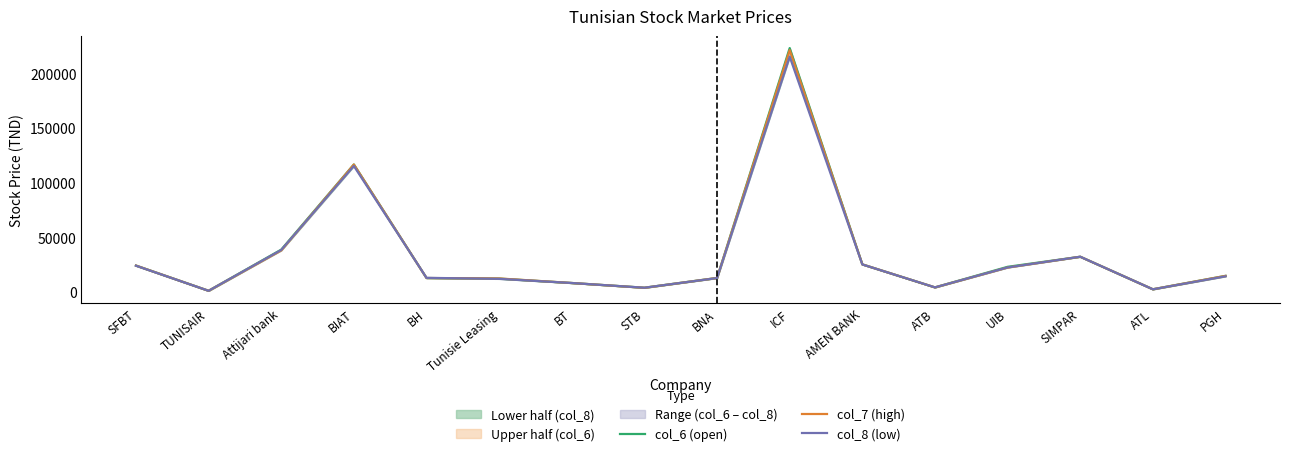

What is the label of the 5th point from the left?

BH